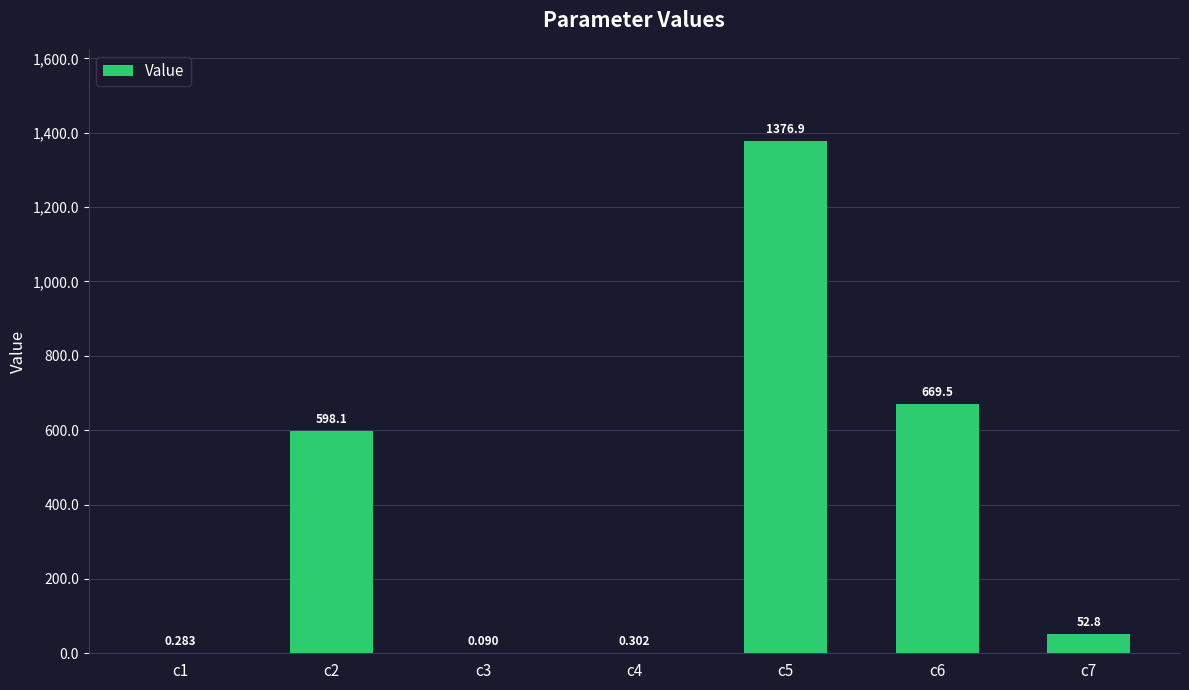

What is the value of the 5th bar from the left?

1376.9